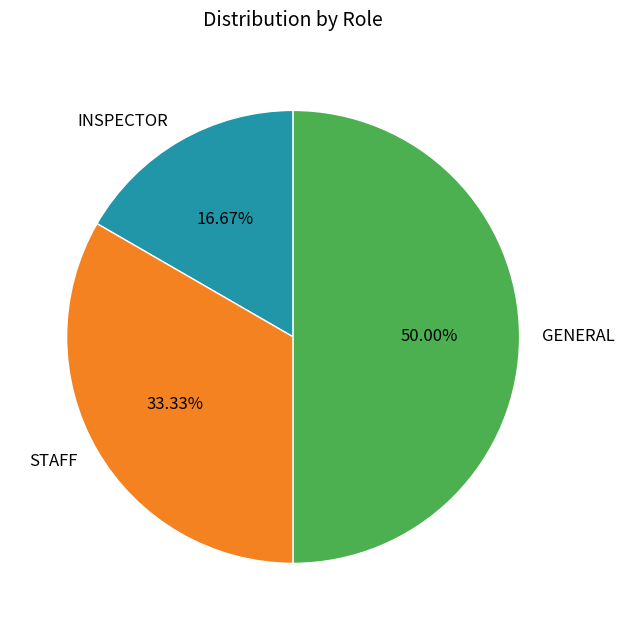

To the nearest percent, what percentage of the pie is INSPECTOR?

17%